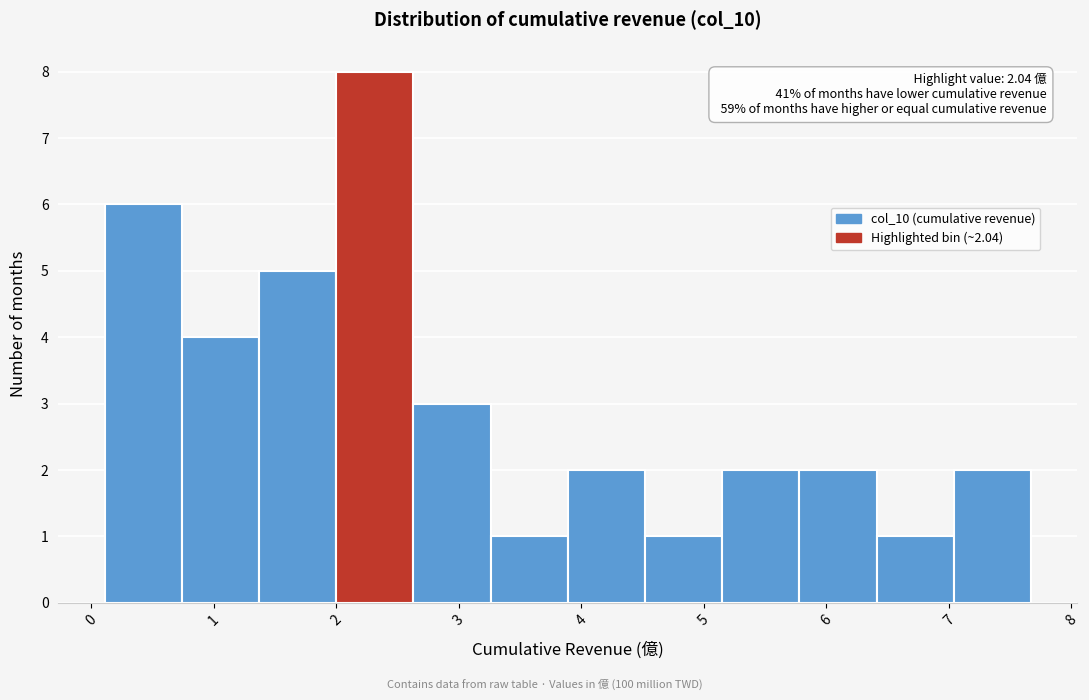

Over which range of the x-axis is the bar tallest?

2.0 to 2.6